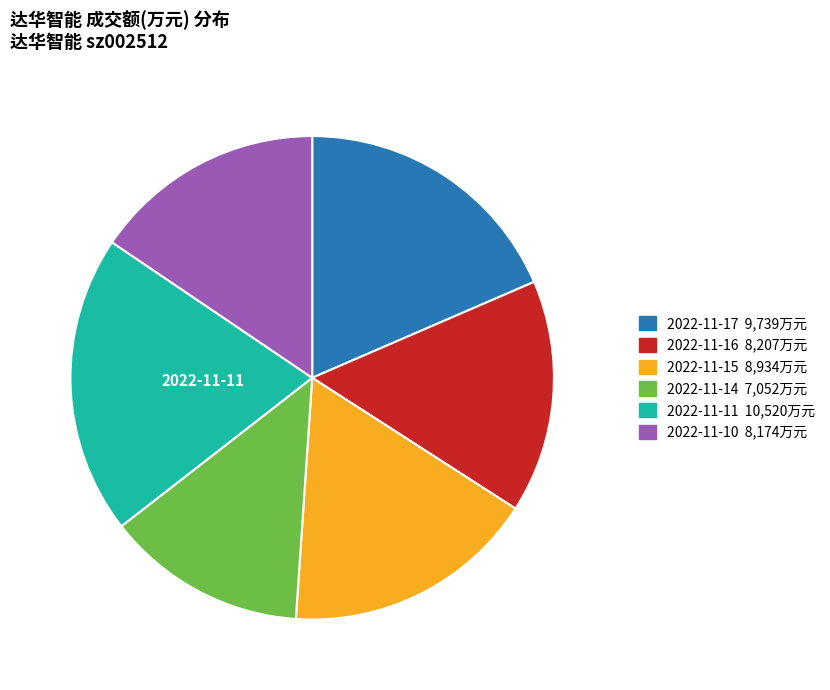

Is there any slice that represents more than half of the pie?

No